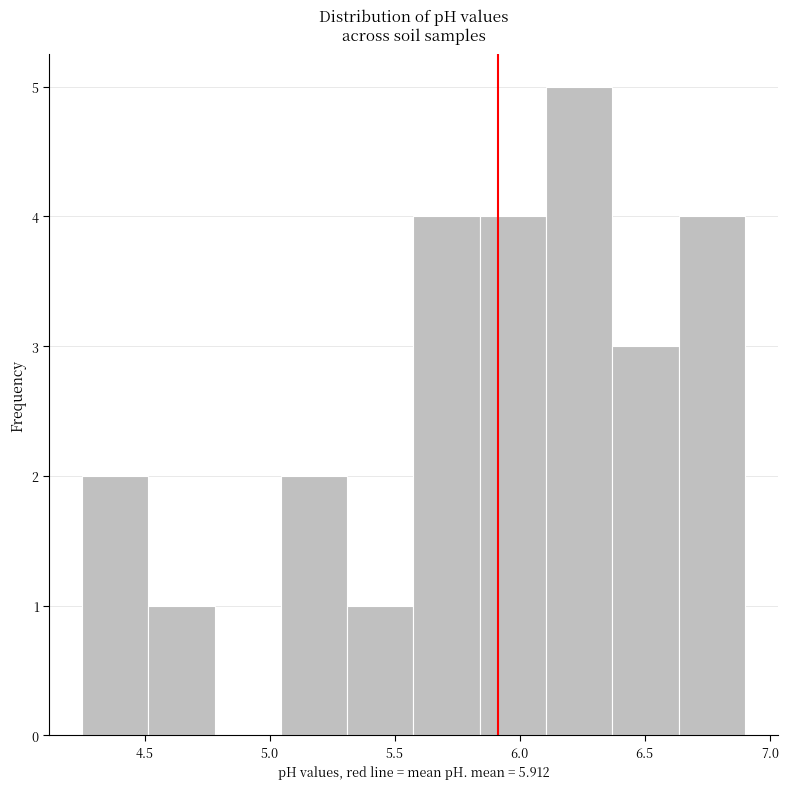

What is the height of the bar covering 4.515 to 4.780 on the x-axis? Neither the bar edges nor the heights are printed on the chart, so give them approximately, as read against the axes.

1